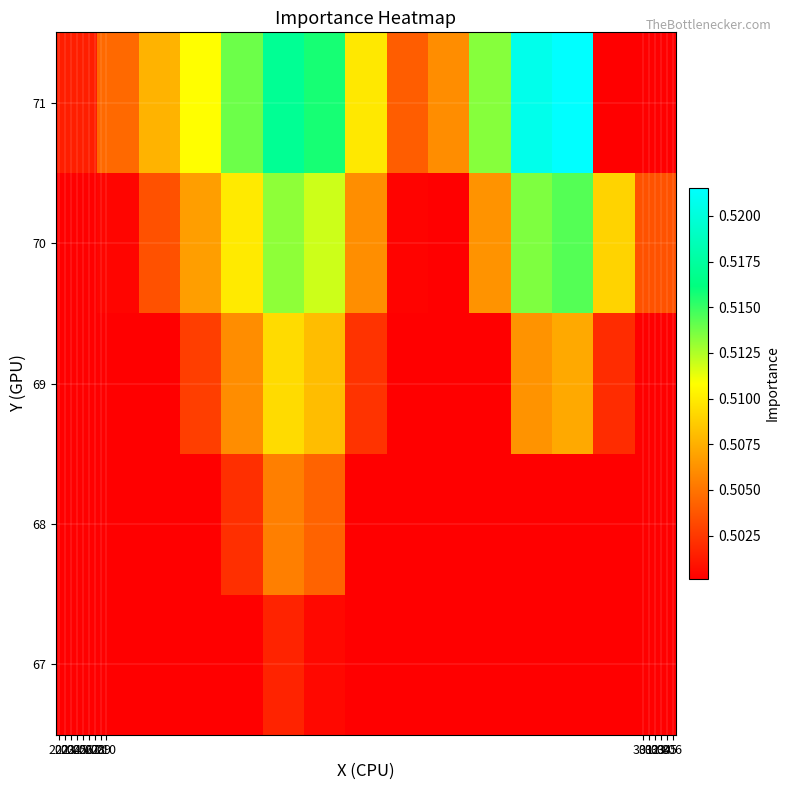

Rank the series by their maximum value, from highest to lowest.

67, 68, 69, 70, 71